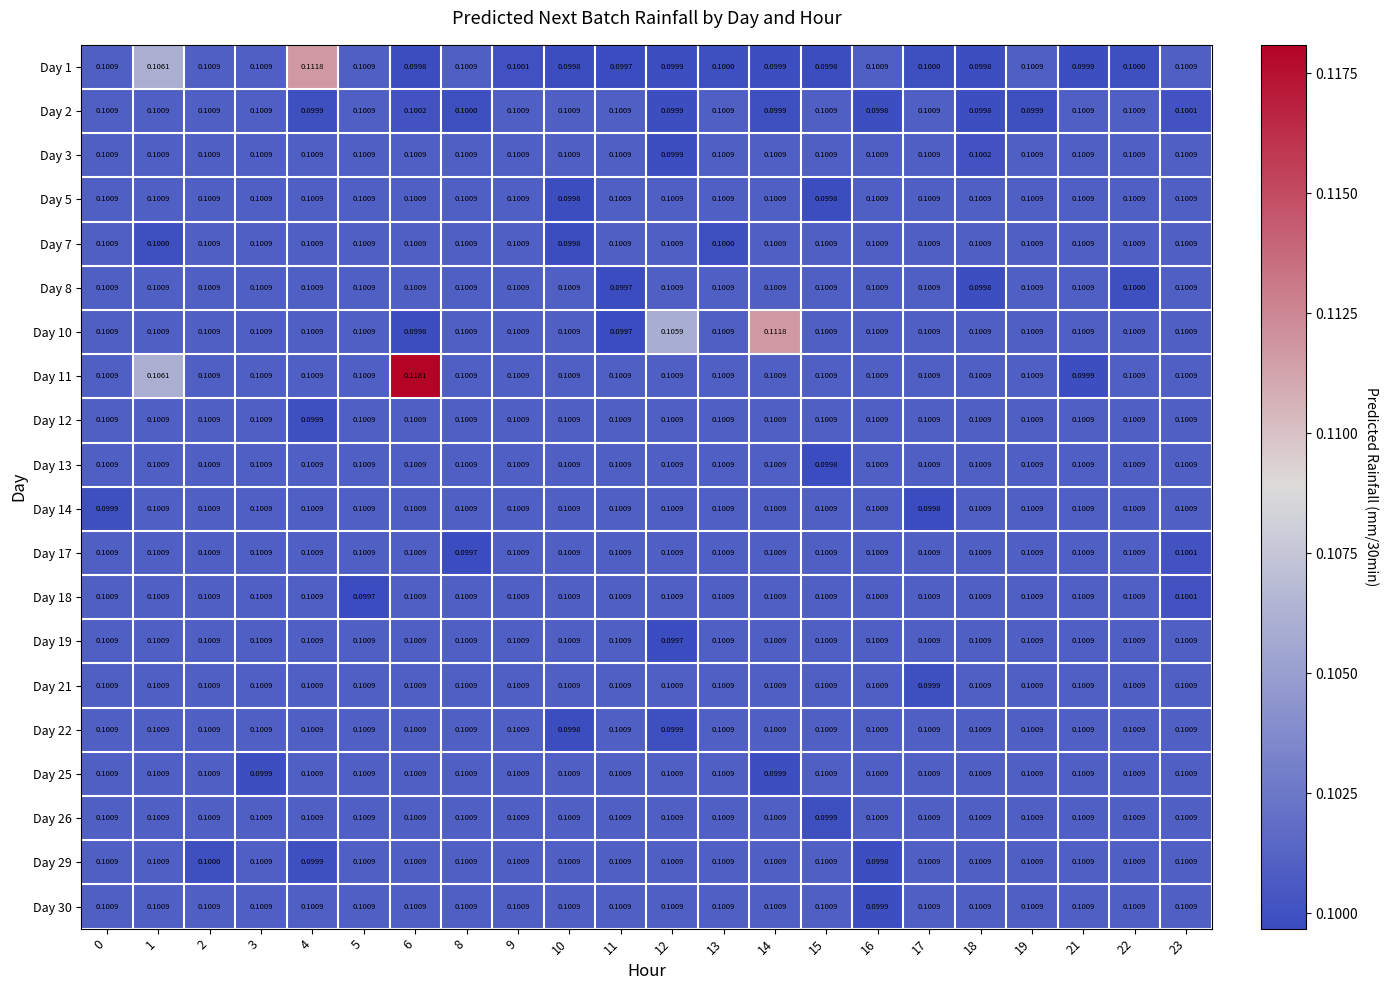

At which category does the chart reach its peak across all series?

6